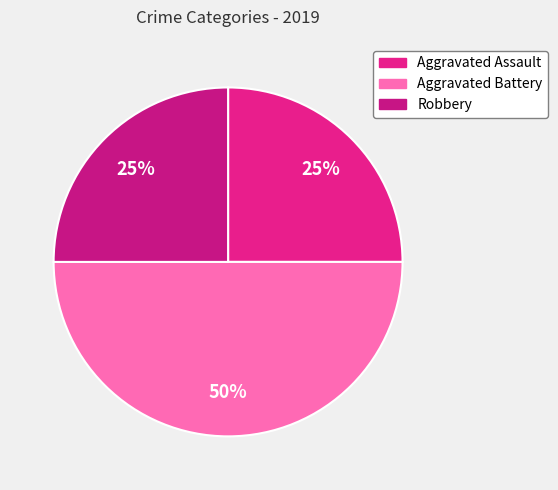

To the nearest percent, what percentage of the pie is Aggravated Assault?

25%